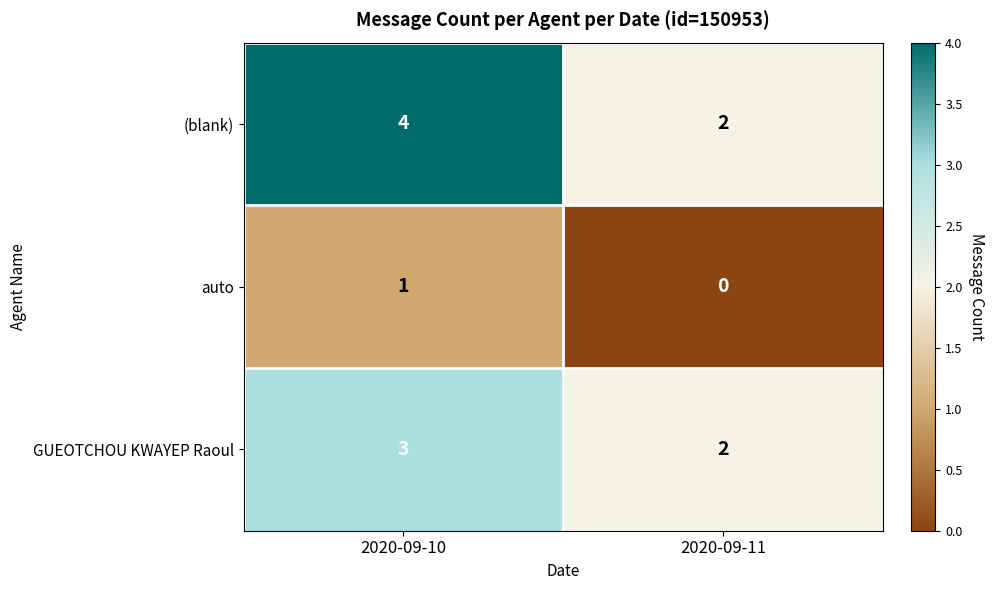

At which category does the chart reach its minimum across all series?

2020-09-11